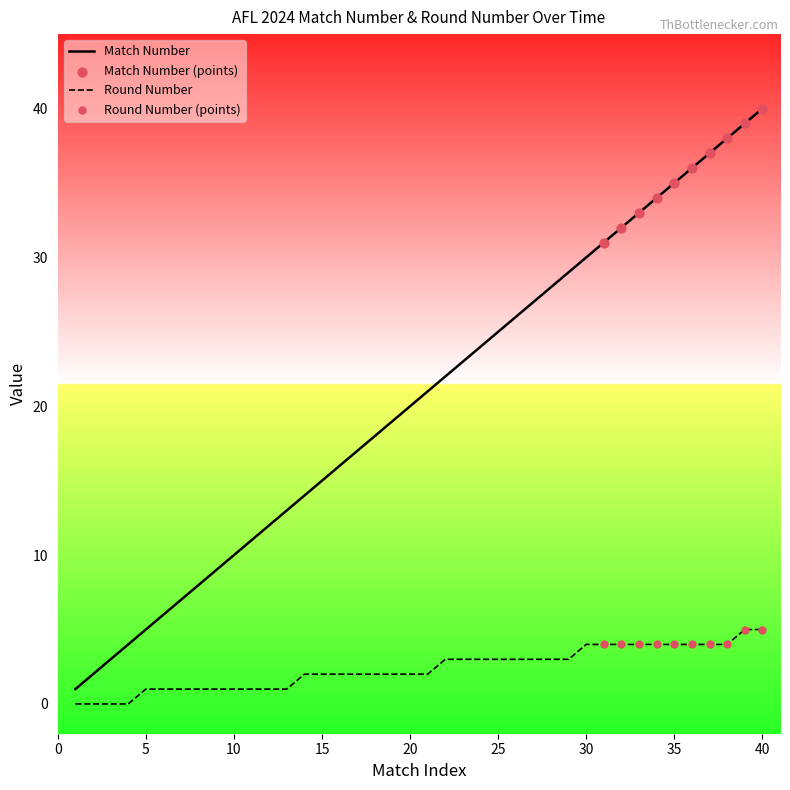

Which series has the largest total across all categories?

Match Number